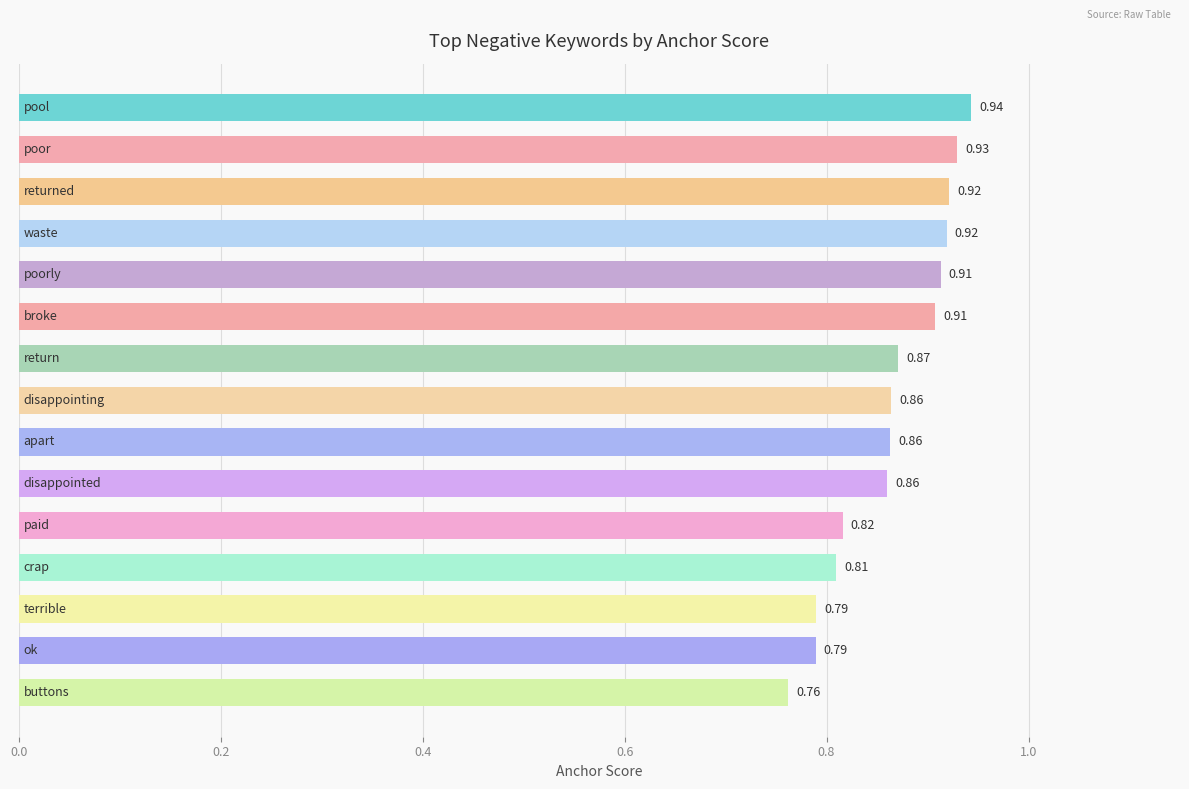

How many distinct data groups are displayed?

1